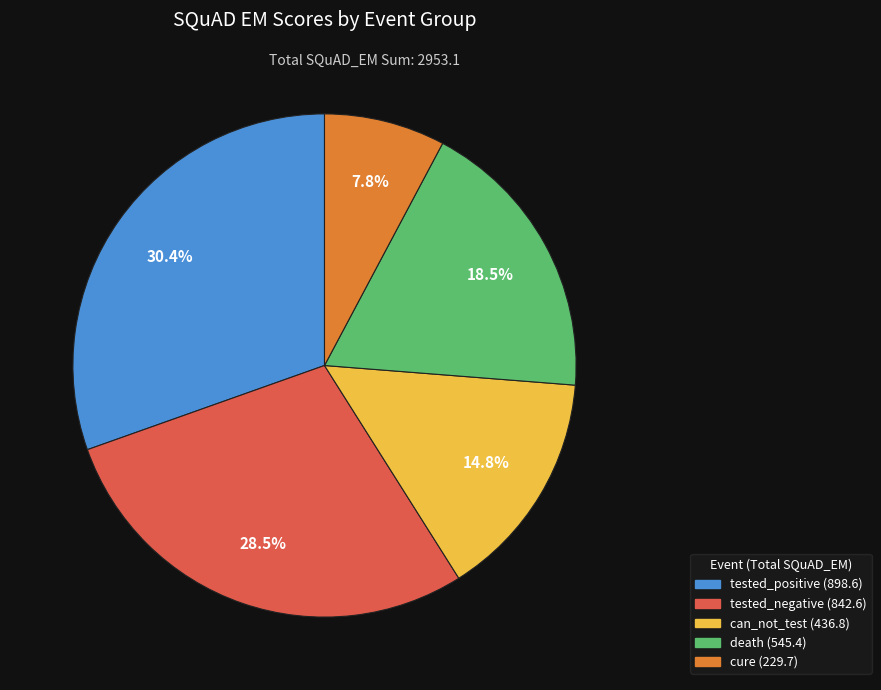

Is there any slice that represents more than half of the pie?

No